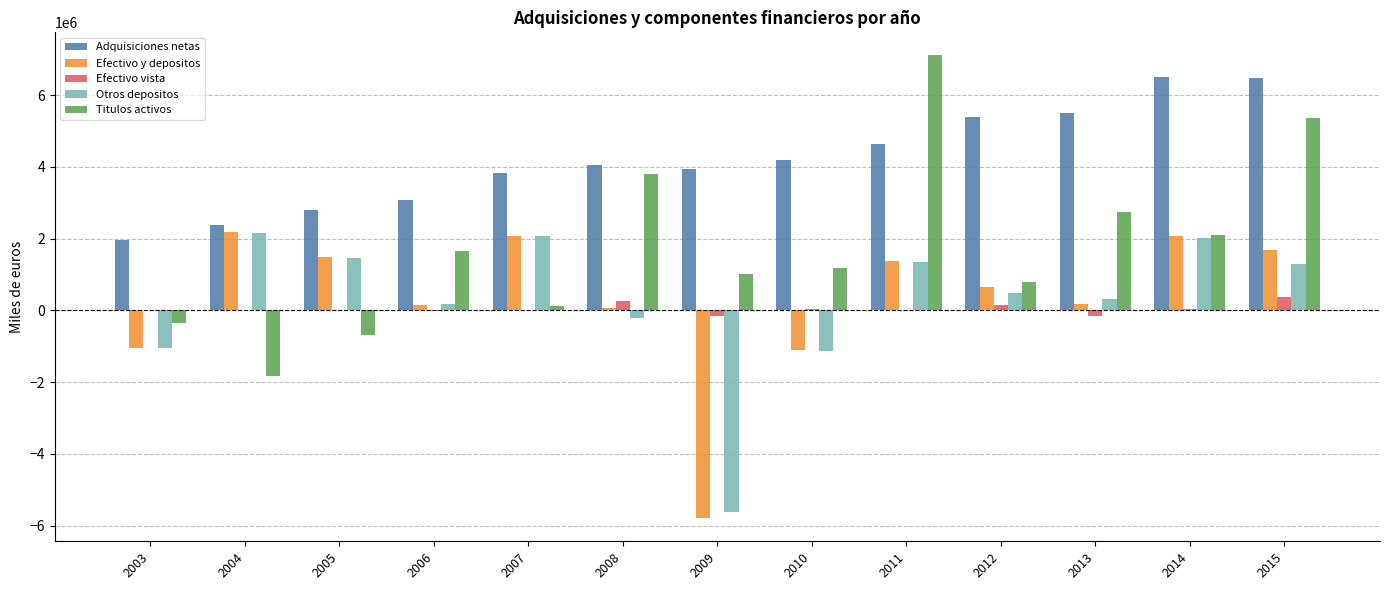

Which series changed the most between 2003 and 2005?

Efectivo y depositos